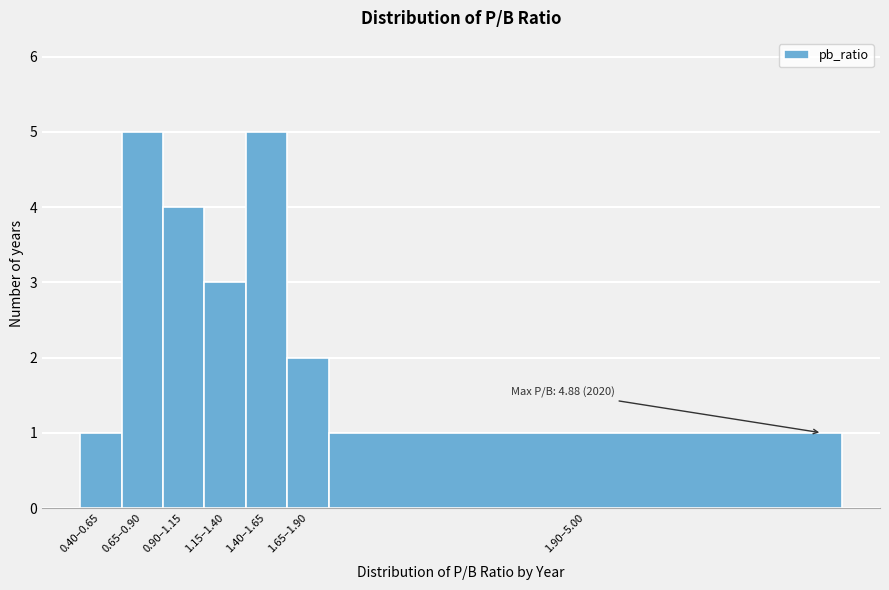

Reading left to right, extract all data points from this chart.

0.40–0.65=1	0.65–0.90=5	0.90–1.15=4	1.15–1.40=3	1.40–1.65=5	1.65–1.90=2	1.90–5.00=1